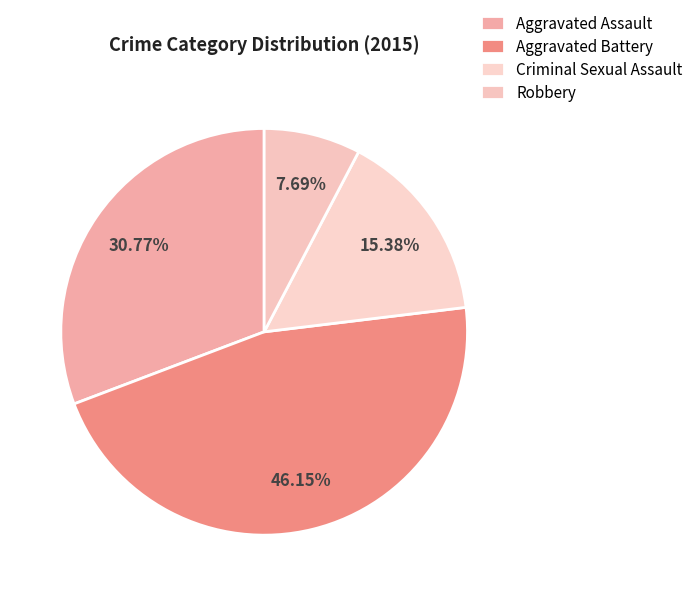

Does any single category account for the majority?

No